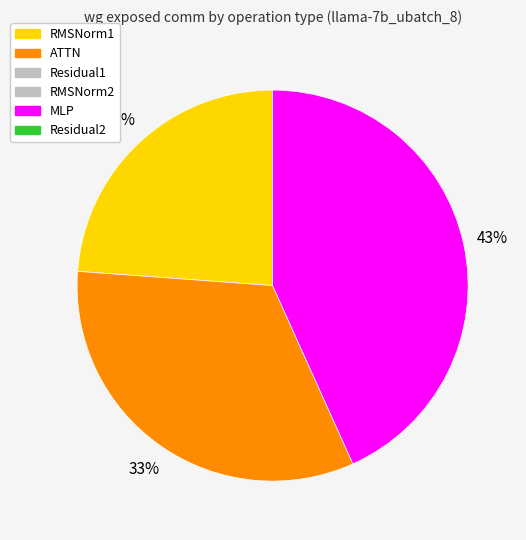

Count the number of slices in the pie.

3